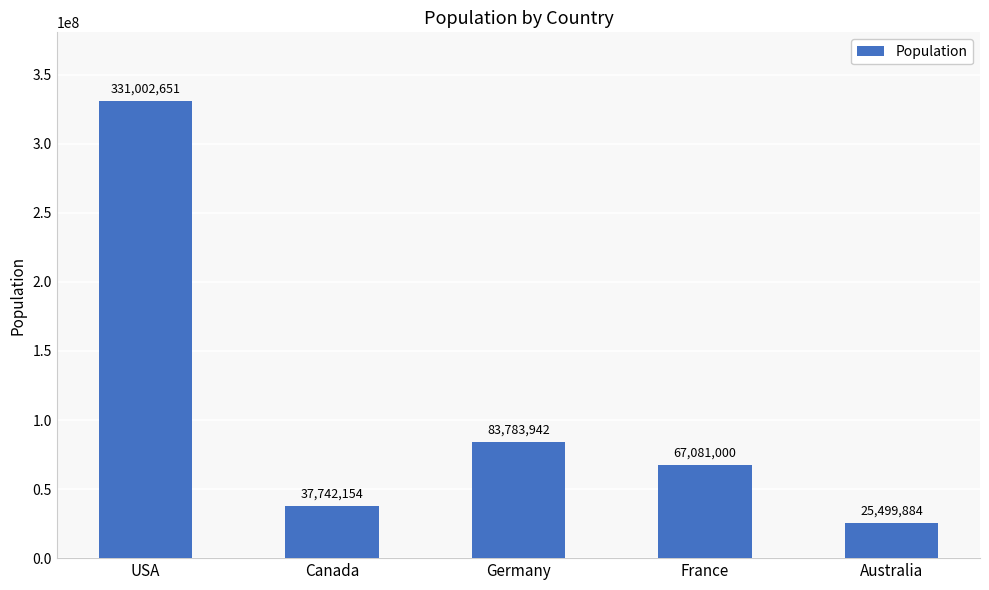

What is the difference between the maximum and minimum values?

305502767